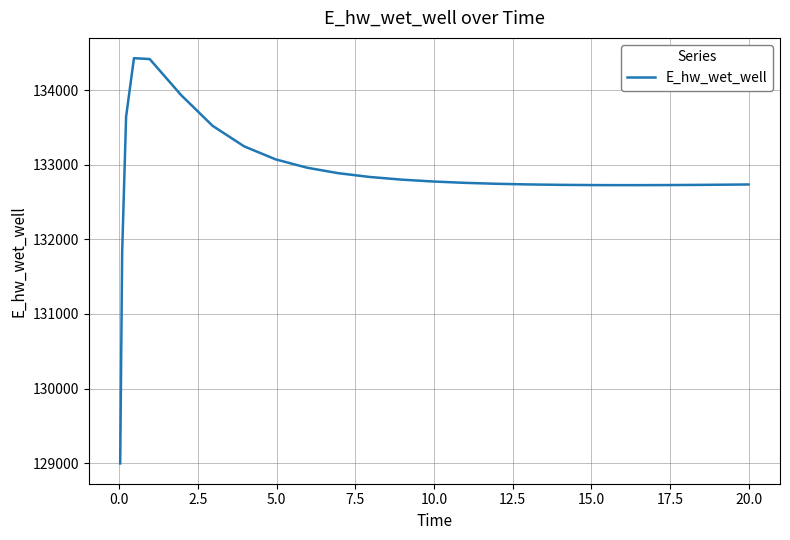

What is the smallest value displayed?

128996.3